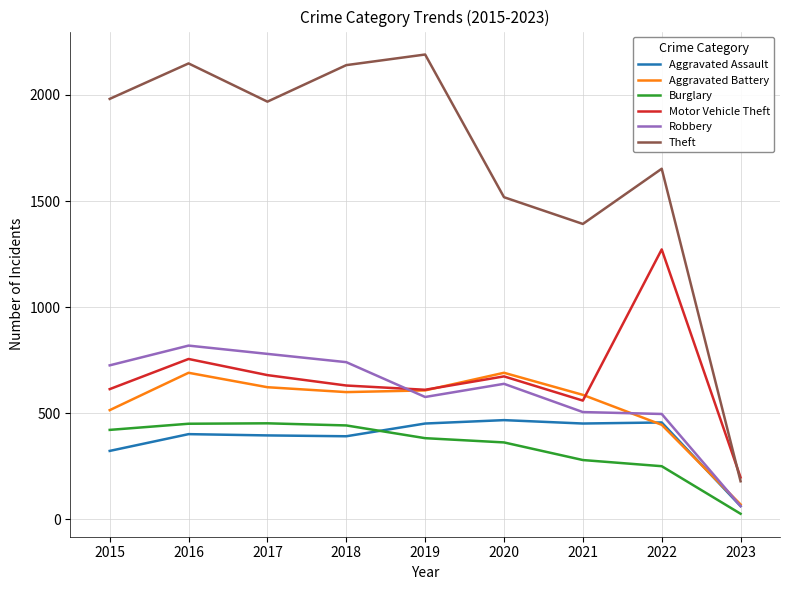

How many categories are shown in the chart?

9